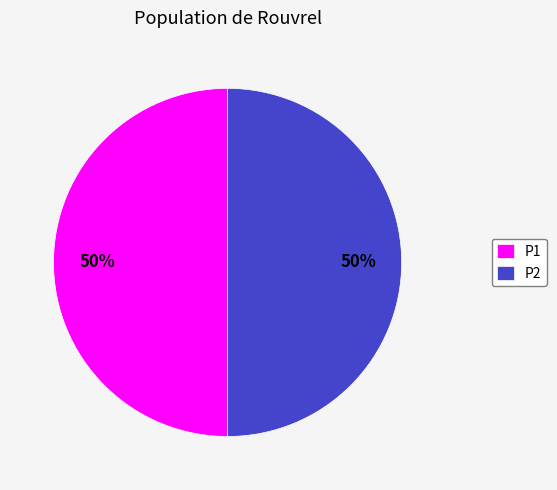

To the nearest percent, what percentage of the pie is P1?

50%